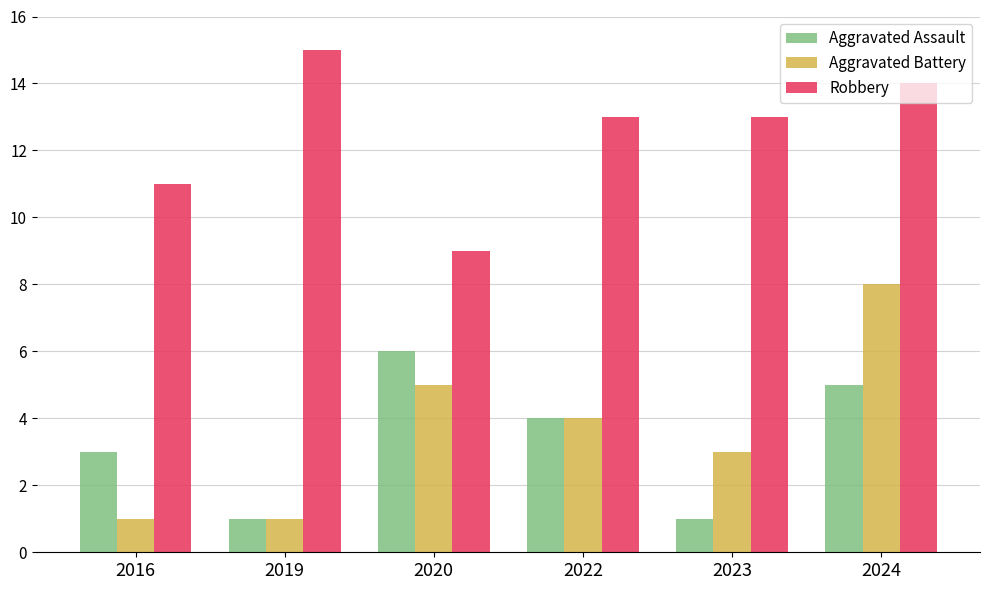

How many data points in Aggravated Assault are less than 4?

3